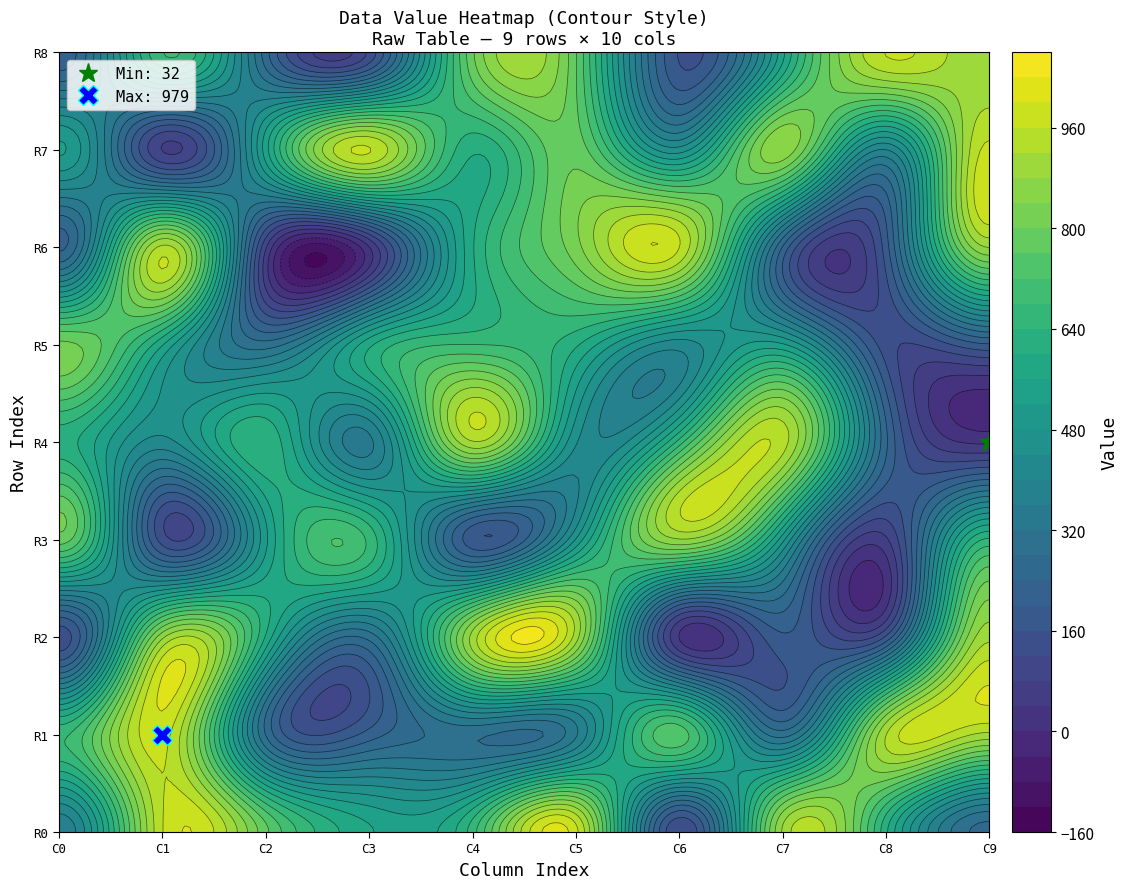

How many values in the Row8 series are below 679?

5